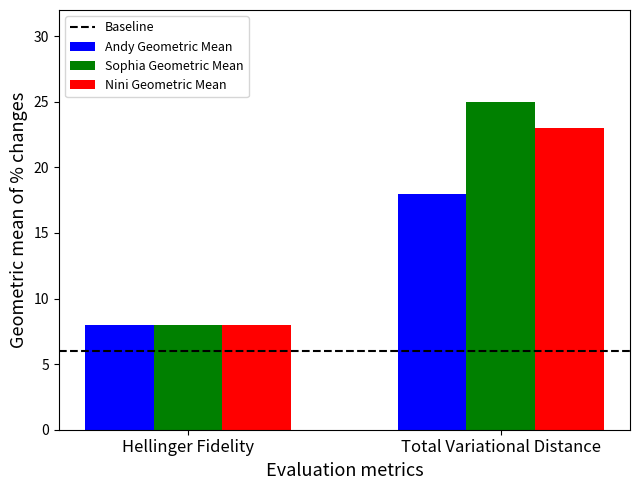

Is it true that Nini Geometric Mean equals 8 at Hellinger Fidelity?

True